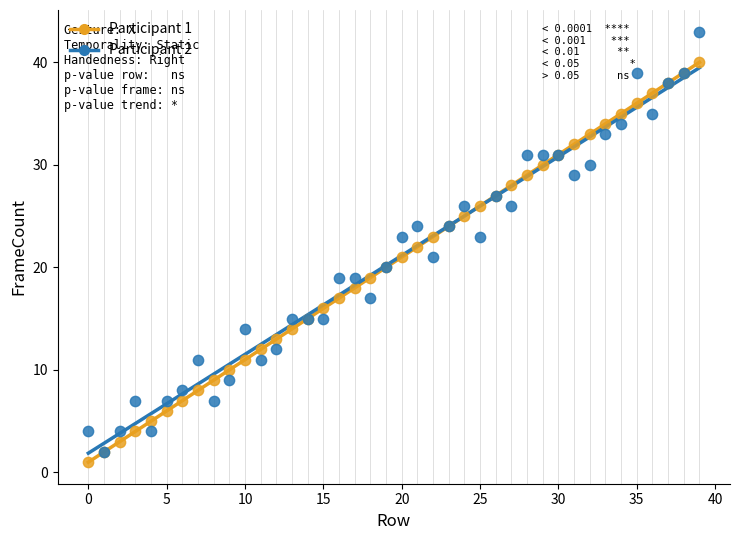

What are all the series names shown in the legend?

Participant 1, Participant 2